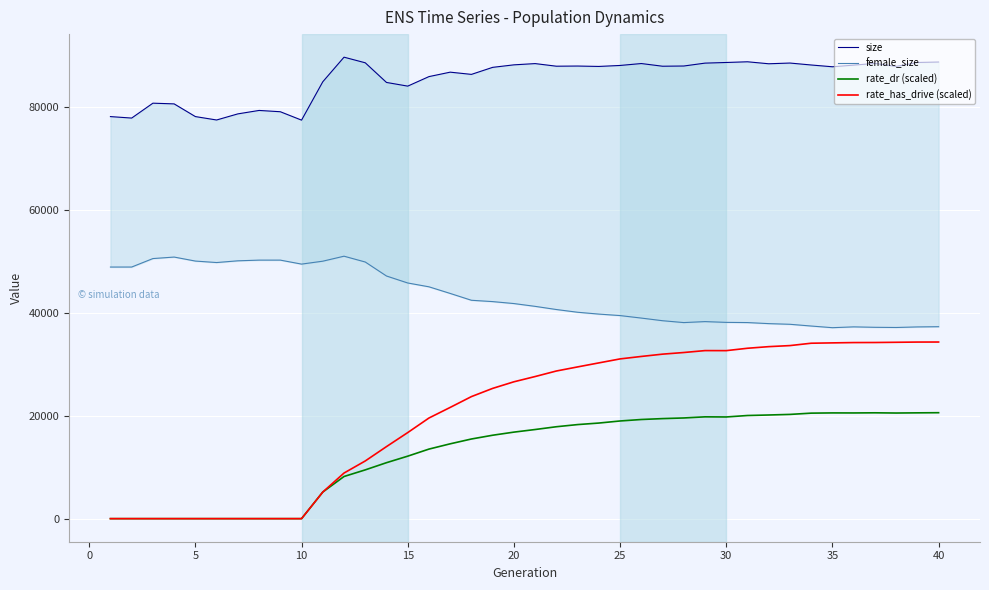

What is the total value across all series at 40?

180917.2